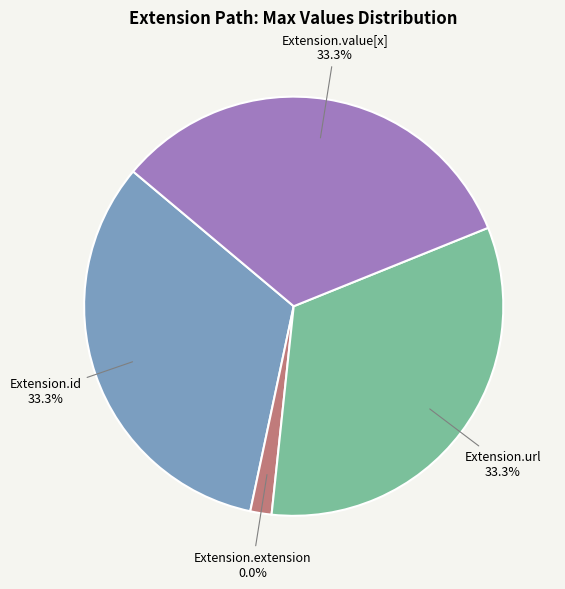

Is Extension.extension the majority of the pie?

Yes